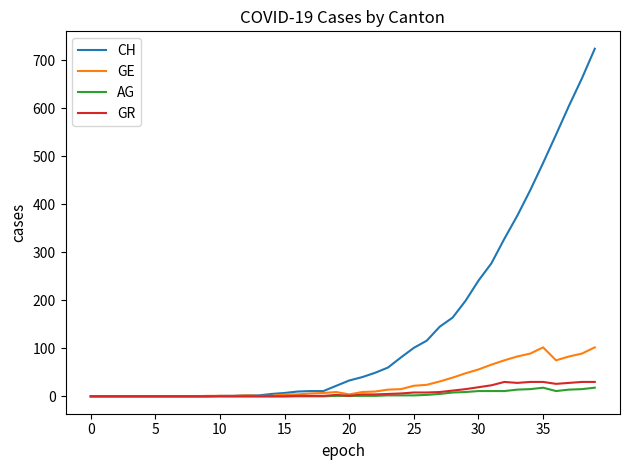

Which series has the largest total across all categories?

CH